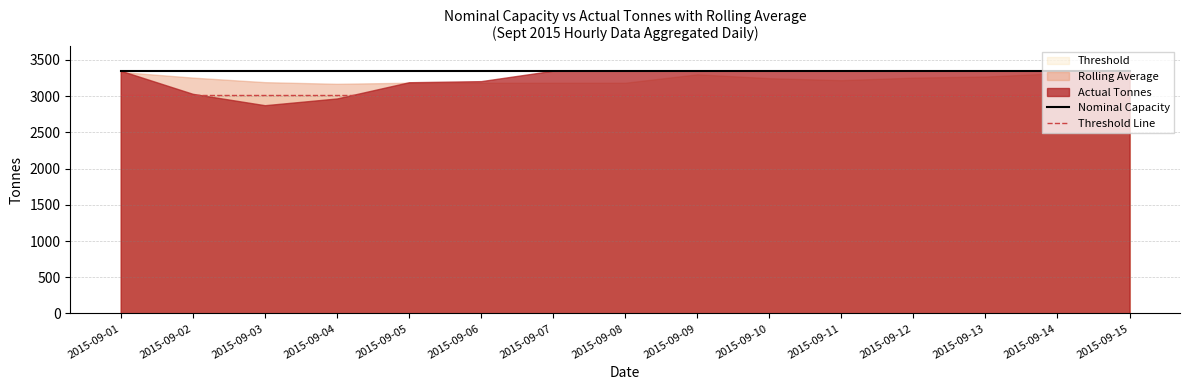

What is the highest value of the Nominal Capacity series?

3350